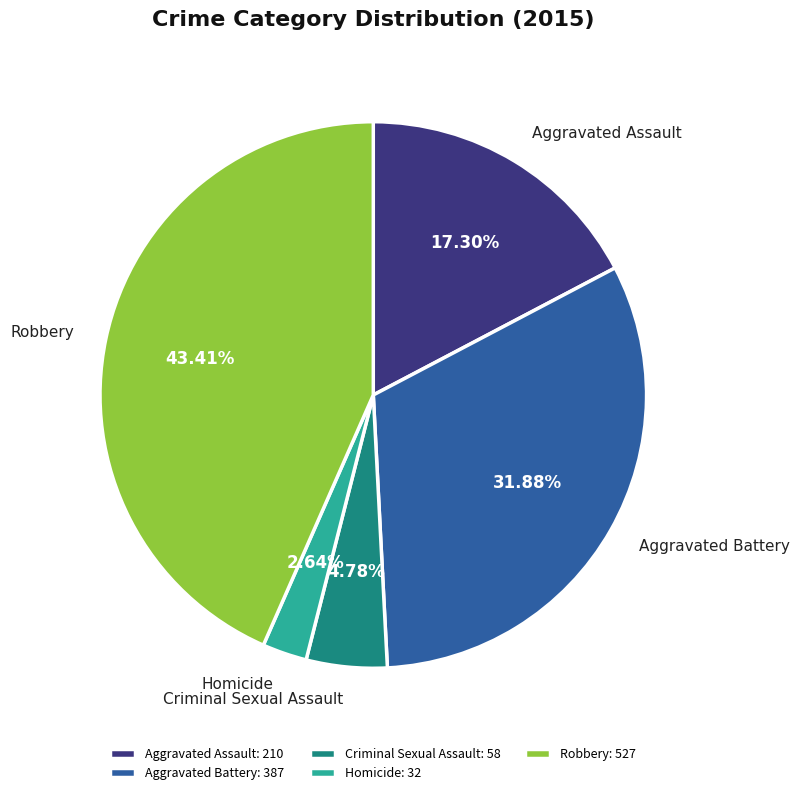

To the nearest percent, what is the difference between the Robbery and Aggravated Battery slice percentages?

12%